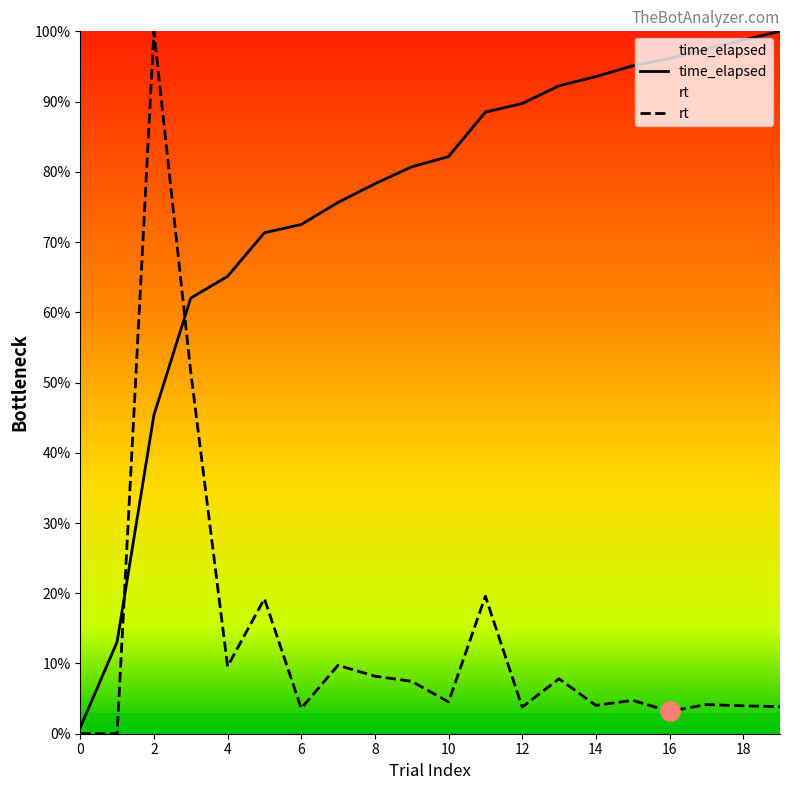

At which category does rt reach its first local peak?

2